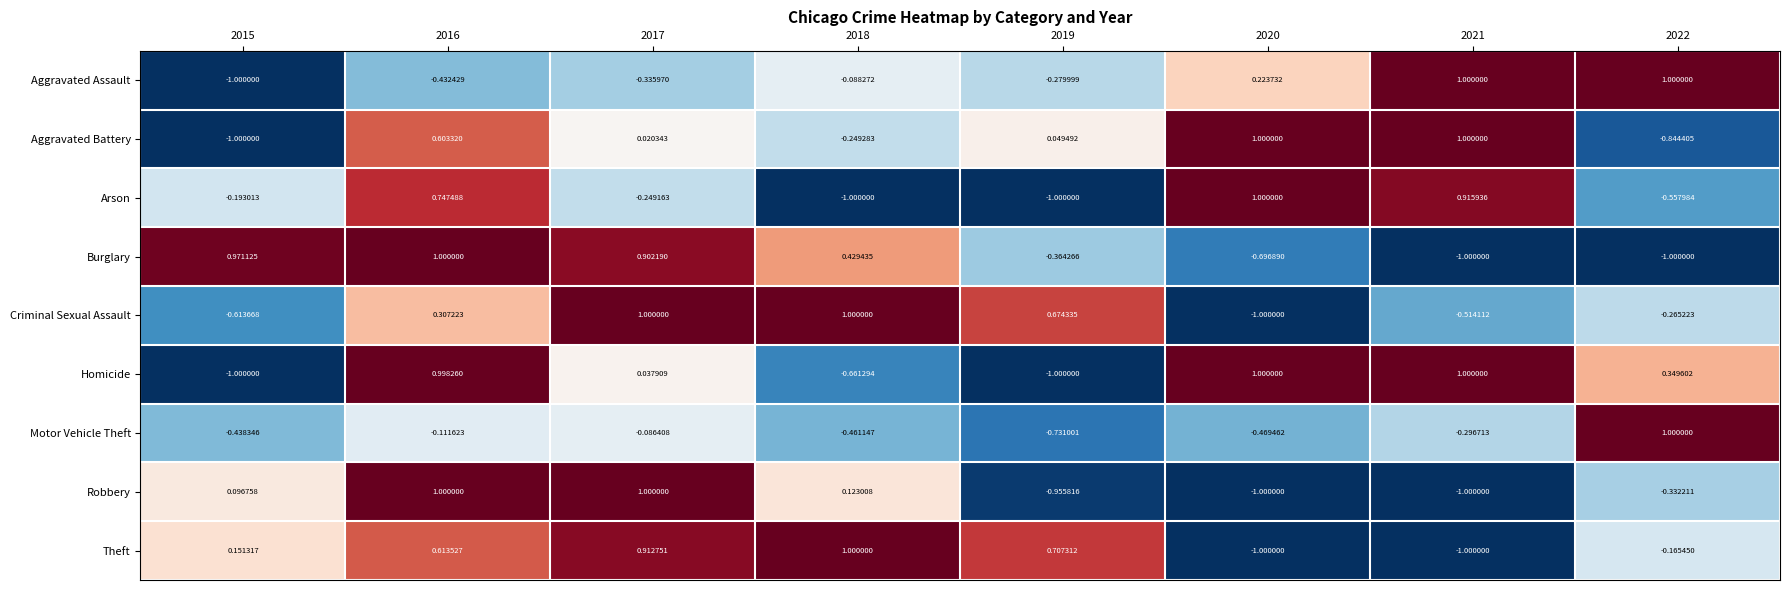

Which series has the largest total across all categories?

Theft